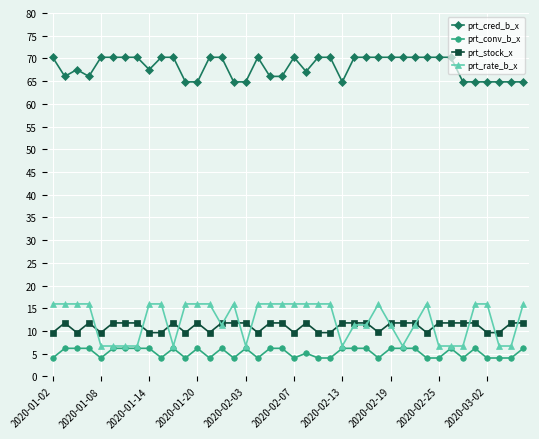

What is the lowest value of the prt_cred_b_x series?

64.8